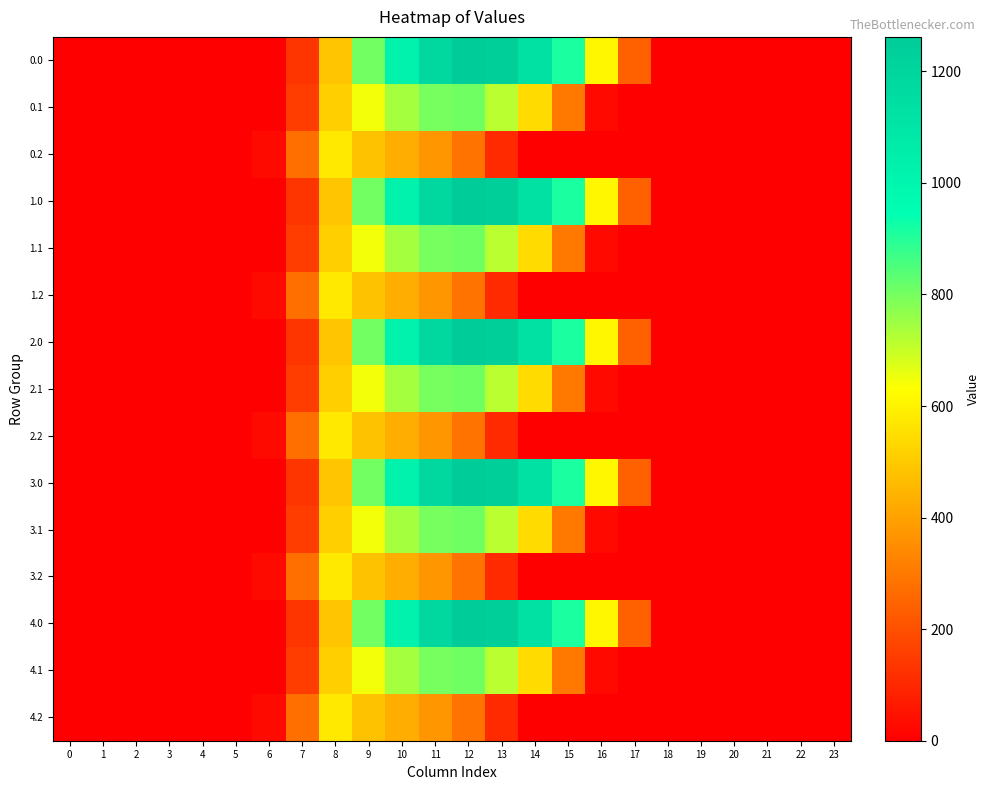

Reading left to right, list all the values displayed in this chart.

0.0: 0=0.0	1=0.0	2=0.0	3=0.0	4=0.0	5=0.0	6=0.0	7=134.3	8=489.3	9=804.0	10=1023.2	11=1185.2	12=1261.6	13=1237.4	14=1128.6	15=911.8	16=613.0	17=243.5	18=0.0	19=0.0	20=0.0	21=0.0	22=0.0	23=0.0
0.1: 0=0.0	1=0.0	2=0.0	3=0.0	4=0.0	5=0.0	6=0.0	7=153.2	8=514.8	9=646.9	10=742.1	11=800.2	12=806.9	13=715.3	14=544.1	15=301.4	16=26.8	17=0.0	18=0.0	19=0.0	20=0.0	21=0.0	22=0.0	23=0.0
0.2: 0=0.0	1=0.0	2=0.0	3=0.0	4=0.0	5=0.0	6=29.3	7=276.9	8=576.6	9=480.7	10=430.5	11=374.4	12=289.5	13=107.8	14=0.0	15=0.0	16=0.0	17=0.0	18=0.0	19=0.0	20=0.0	21=0.0	22=0.0	23=0.0
1.0: 0=0.0	1=0.0	2=0.0	3=0.0	4=0.0	5=0.0	6=0.0	7=134.3	8=489.3	9=804.0	10=1023.2	11=1185.2	12=1261.6	13=1237.4	14=1128.6	15=911.8	16=613.0	17=243.5	18=0.0	19=0.0	20=0.0	21=0.0	22=0.0	23=0.0
1.1: 0=0.0	1=0.0	2=0.0	3=0.0	4=0.0	5=0.0	6=0.0	7=153.2	8=514.8	9=646.9	10=742.1	11=800.2	12=806.9	13=715.3	14=544.1	15=301.4	16=26.8	17=0.0	18=0.0	19=0.0	20=0.0	21=0.0	22=0.0	23=0.0
1.2: 0=0.0	1=0.0	2=0.0	3=0.0	4=0.0	5=0.0	6=29.3	7=276.9	8=576.6	9=480.7	10=430.5	11=374.4	12=289.5	13=107.8	14=0.0	15=0.0	16=0.0	17=0.0	18=0.0	19=0.0	20=0.0	21=0.0	22=0.0	23=0.0
2.0: 0=0.0	1=0.0	2=0.0	3=0.0	4=0.0	5=0.0	6=0.0	7=134.3	8=489.3	9=804.0	10=1023.2	11=1185.2	12=1261.6	13=1237.4	14=1128.6	15=911.8	16=613.0	17=243.5	18=0.0	19=0.0	20=0.0	21=0.0	22=0.0	23=0.0
2.1: 0=0.0	1=0.0	2=0.0	3=0.0	4=0.0	5=0.0	6=0.0	7=153.2	8=514.8	9=646.9	10=742.1	11=800.2	12=806.9	13=715.3	14=544.1	15=301.4	16=26.8	17=0.0	18=0.0	19=0.0	20=0.0	21=0.0	22=0.0	23=0.0
2.2: 0=0.0	1=0.0	2=0.0	3=0.0	4=0.0	5=0.0	6=29.3	7=276.9	8=576.6	9=480.7	10=430.5	11=374.4	12=289.5	13=107.8	14=0.0	15=0.0	16=0.0	17=0.0	18=0.0	19=0.0	20=0.0	21=0.0	22=0.0	23=0.0
3.0: 0=0.0	1=0.0	2=0.0	3=0.0	4=0.0	5=0.0	6=0.0	7=134.3	8=489.3	9=804.0	10=1023.2	11=1185.2	12=1261.6	13=1237.4	14=1128.6	15=911.8	16=613.0	17=243.5	18=0.0	19=0.0	20=0.0	21=0.0	22=0.0	23=0.0
3.1: 0=0.0	1=0.0	2=0.0	3=0.0	4=0.0	5=0.0	6=0.0	7=153.2	8=514.8	9=646.9	10=742.1	11=800.2	12=806.9	13=715.3	14=544.1	15=301.4	16=26.8	17=0.0	18=0.0	19=0.0	20=0.0	21=0.0	22=0.0	23=0.0
3.2: 0=0.0	1=0.0	2=0.0	3=0.0	4=0.0	5=0.0	6=29.3	7=276.9	8=576.6	9=480.7	10=430.5	11=374.4	12=289.5	13=107.8	14=0.0	15=0.0	16=0.0	17=0.0	18=0.0	19=0.0	20=0.0	21=0.0	22=0.0	23=0.0
4.0: 0=0.0	1=0.0	2=0.0	3=0.0	4=0.0	5=0.0	6=0.0	7=134.3	8=489.3	9=804.0	10=1023.2	11=1185.2	12=1261.6	13=1237.4	14=1128.6	15=911.8	16=613.0	17=243.5	18=0.0	19=0.0	20=0.0	21=0.0	22=0.0	23=0.0
4.1: 0=0.0	1=0.0	2=0.0	3=0.0	4=0.0	5=0.0	6=0.0	7=153.2	8=514.8	9=646.9	10=742.1	11=800.2	12=806.9	13=715.3	14=544.1	15=301.4	16=26.8	17=0.0	18=0.0	19=0.0	20=0.0	21=0.0	22=0.0	23=0.0
4.2: 0=0.0	1=0.0	2=0.0	3=0.0	4=0.0	5=0.0	6=29.3	7=276.9	8=576.6	9=480.7	10=430.5	11=374.4	12=289.5	13=107.8	14=0.0	15=0.0	16=0.0	17=0.0	18=0.0	19=0.0	20=0.0	21=0.0	22=0.0	23=0.0